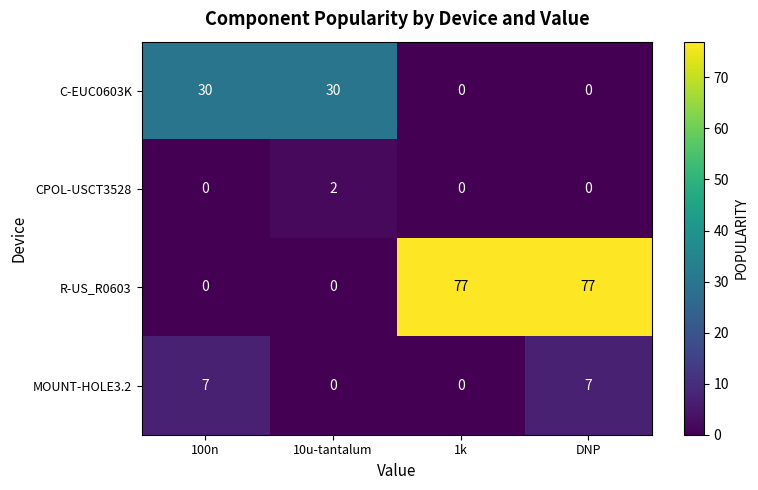

Which has a higher value, 1k or 100n?

100n